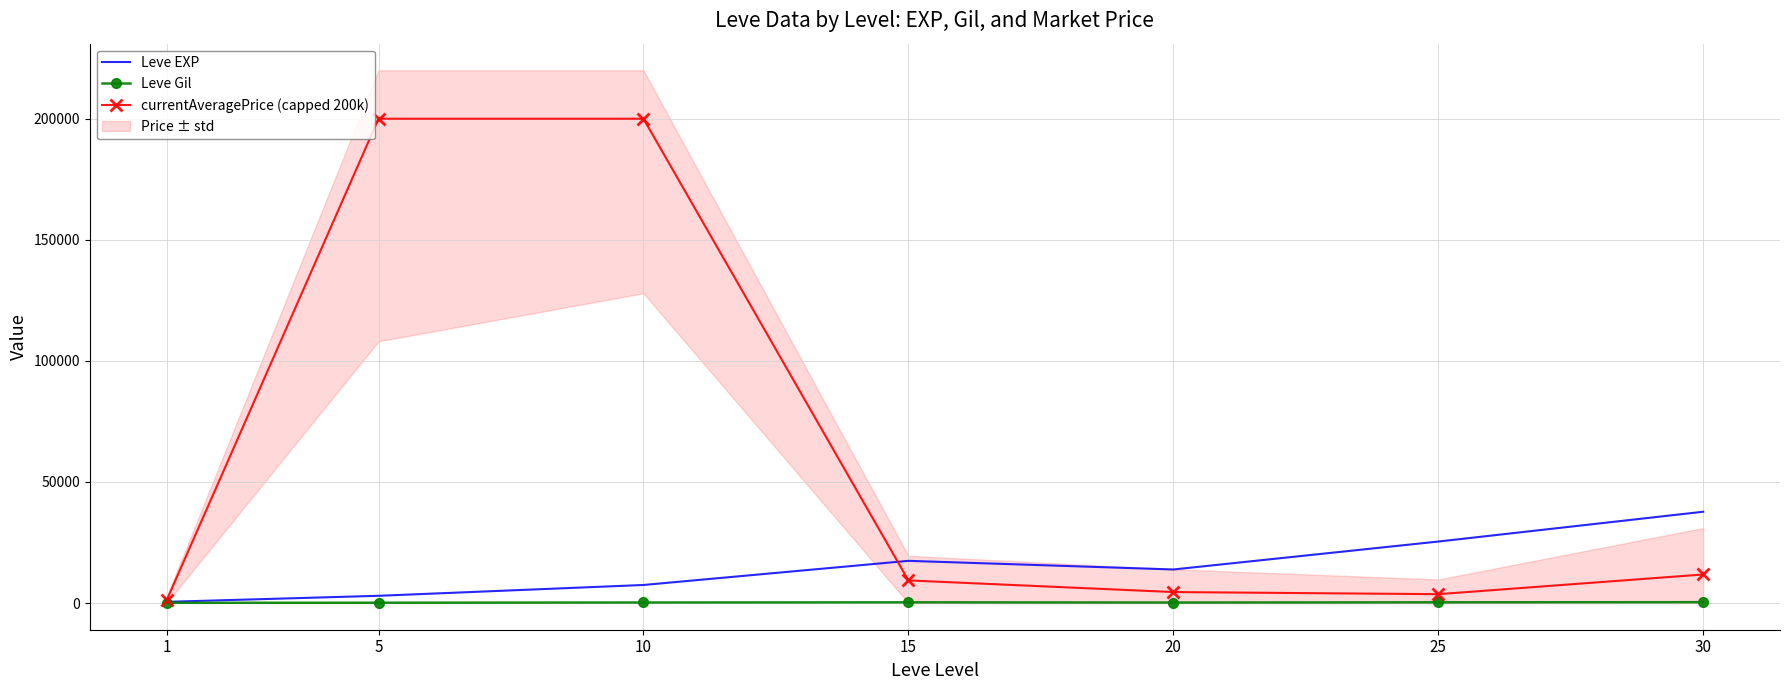

What is the average value of the currentAveragePrice (capped 200k) series?

61507.5